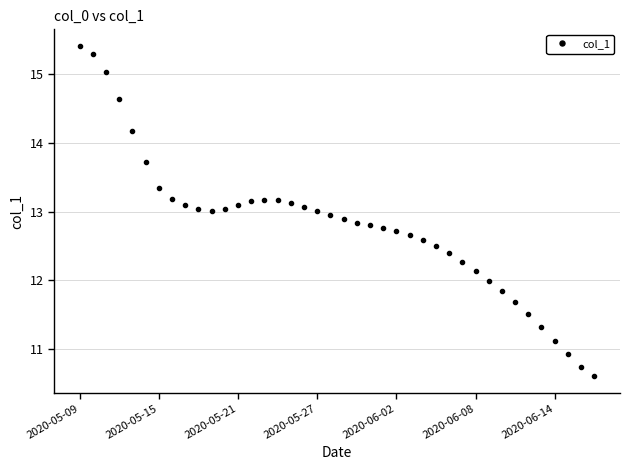

What is the average value?

12.8